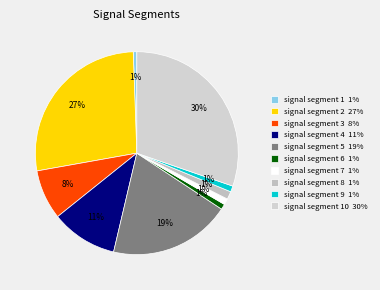

Count the number of slices in the pie.

10